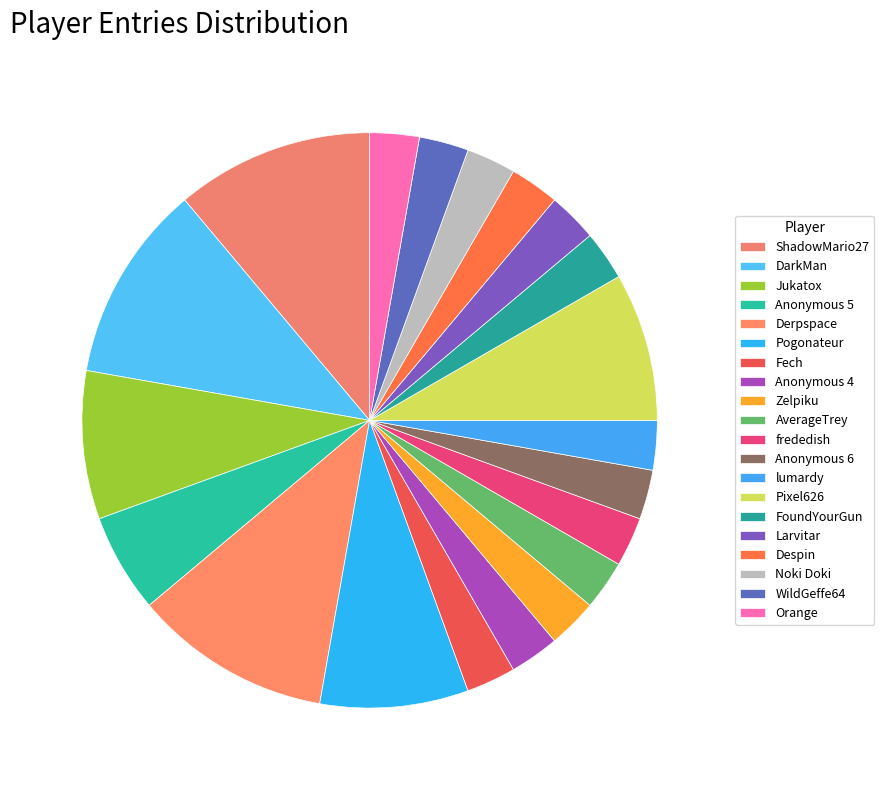

To the nearest percent, what portion does WildGeffe64 represent?

3%